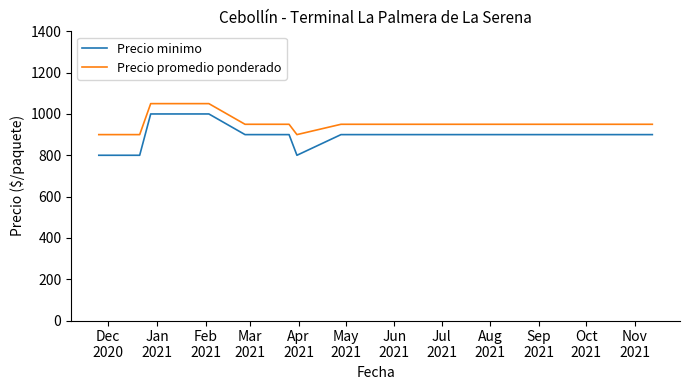

What is the difference between the maximum and minimum values in the Precio promedio ponderado series?

150